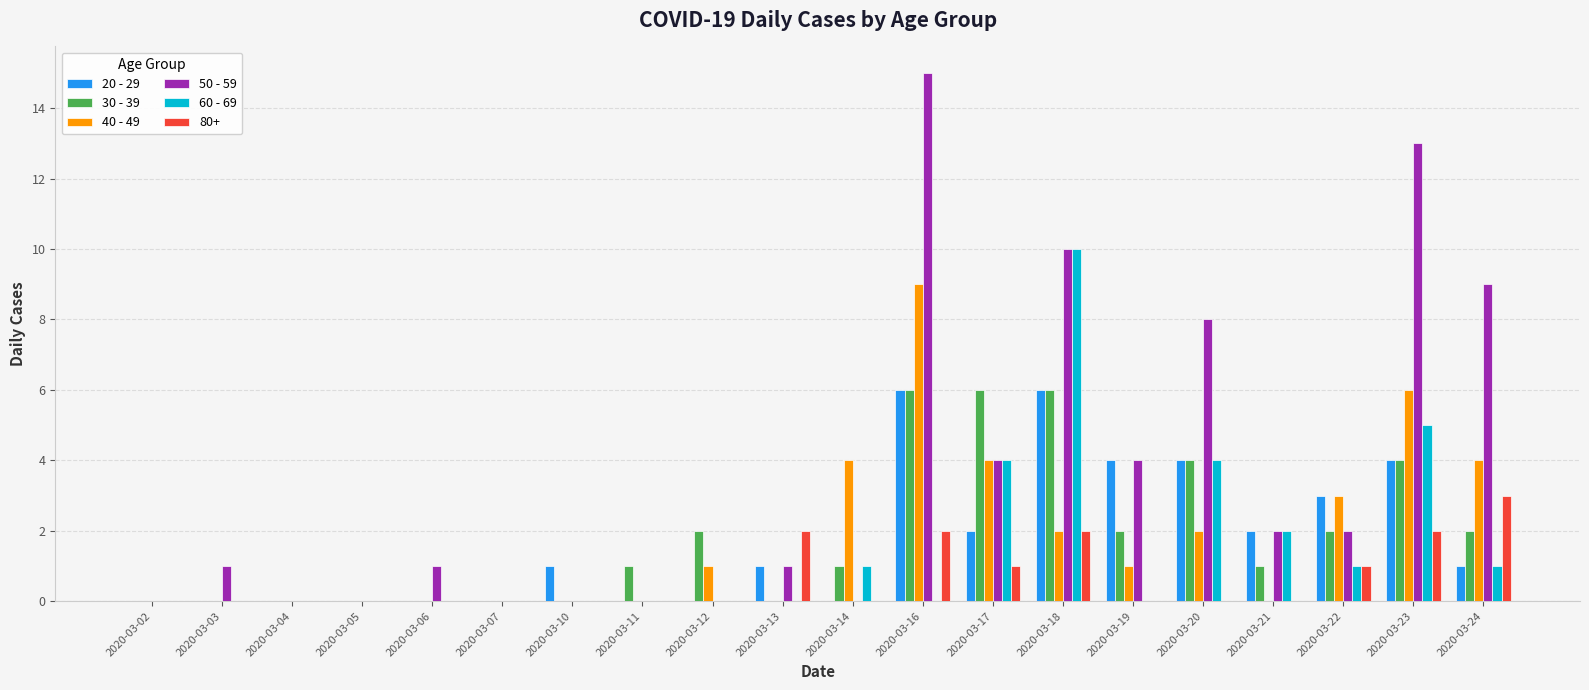

Which series has the largest total across all categories?

50 - 59